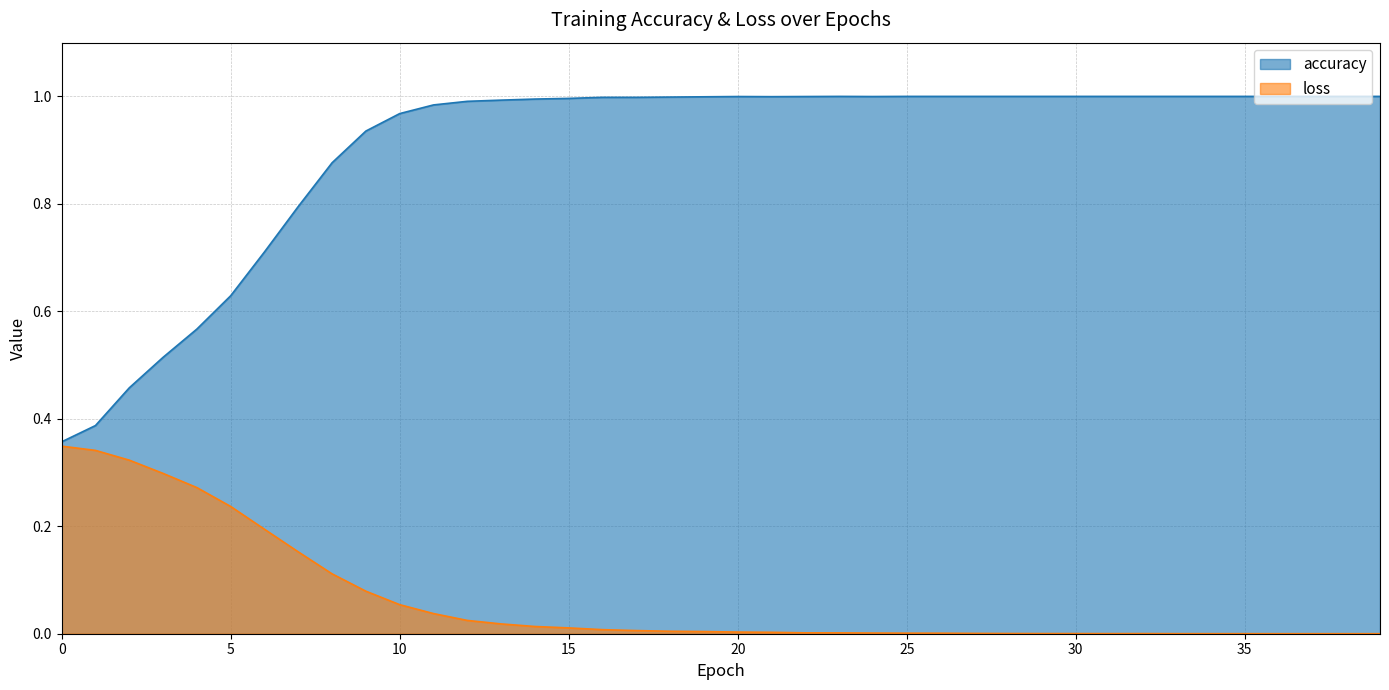

At how many categories does at least one series exceed 0?

40